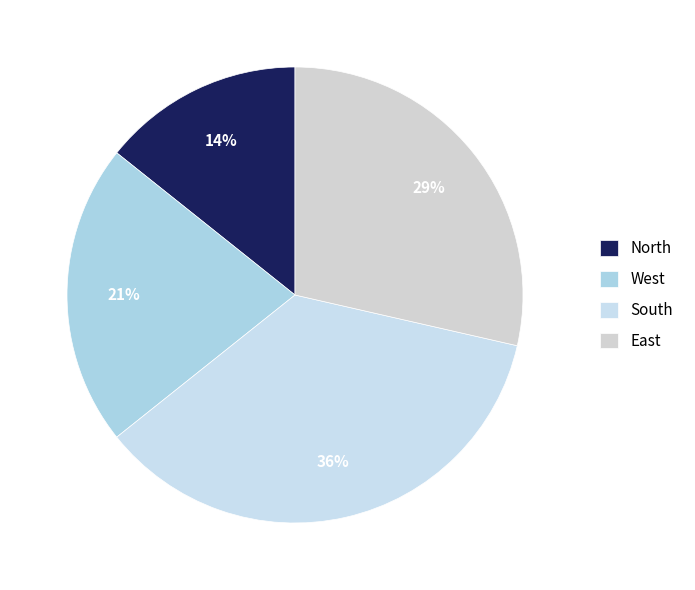

Count the number of slices in the pie.

4